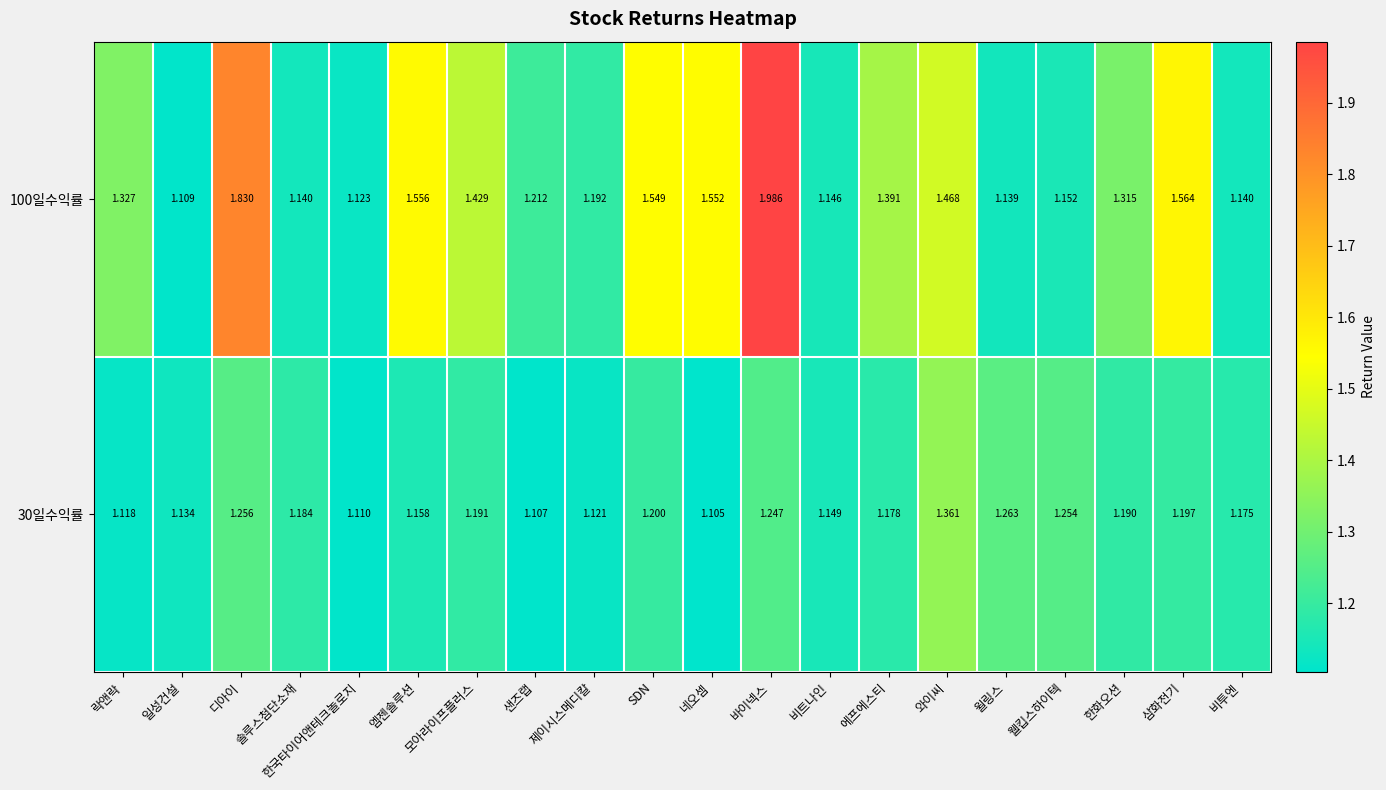

Which series has the largest range (max minus min)?

100일수익률